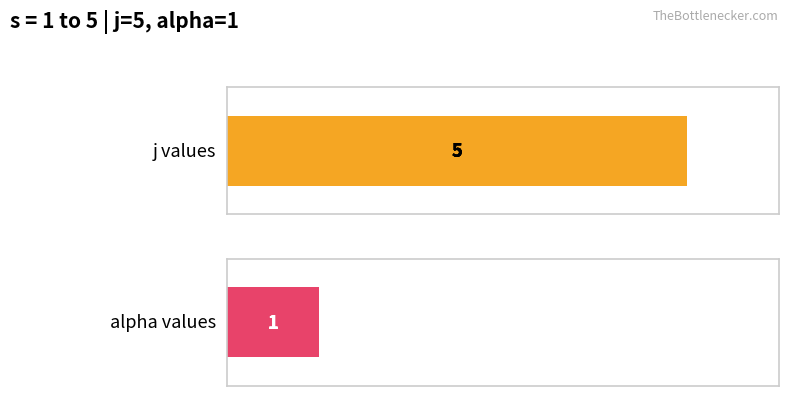

True or false: alpha has a value of 1 at 4.

True